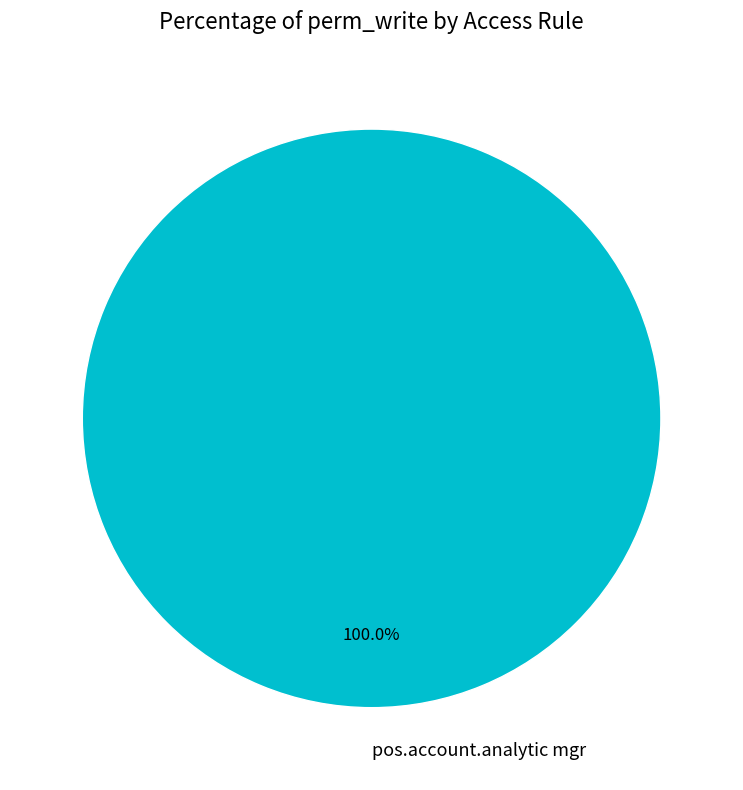

Rank the categories by value from highest to lowest.

pos.account.analytic mgr